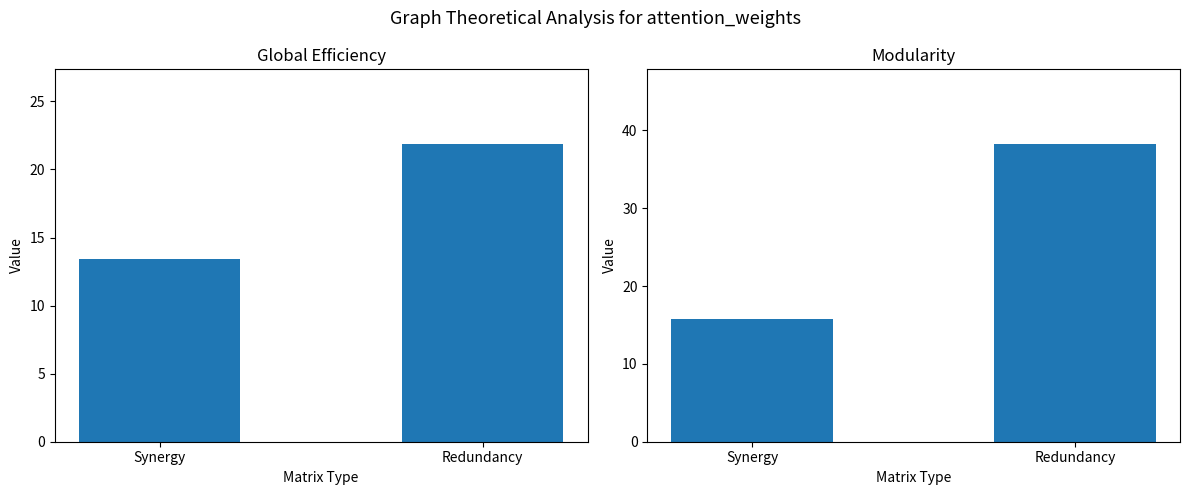

What is the difference between the maximum and minimum values in the col_2 series?

8.5